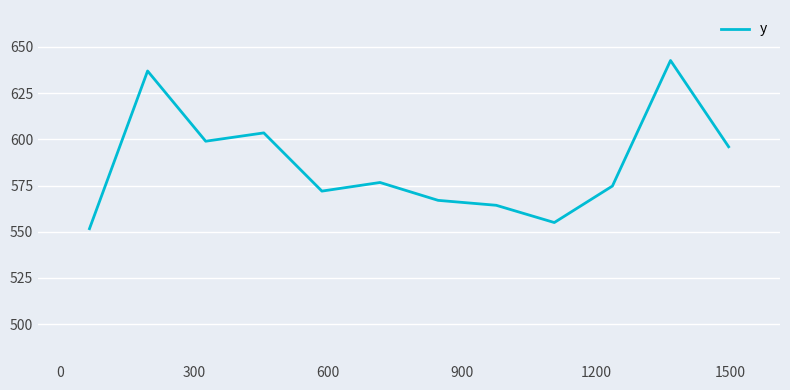

What is the smallest value displayed?

551.7